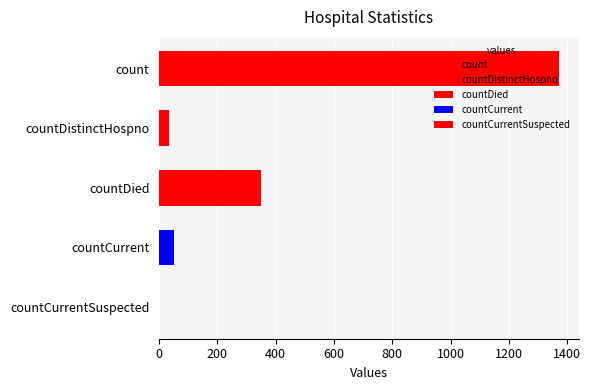

What is the label of the 3rd bar from the left?

countDied